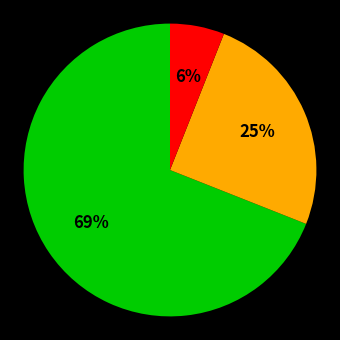

To the nearest percent, what is the average slice percentage?

33%